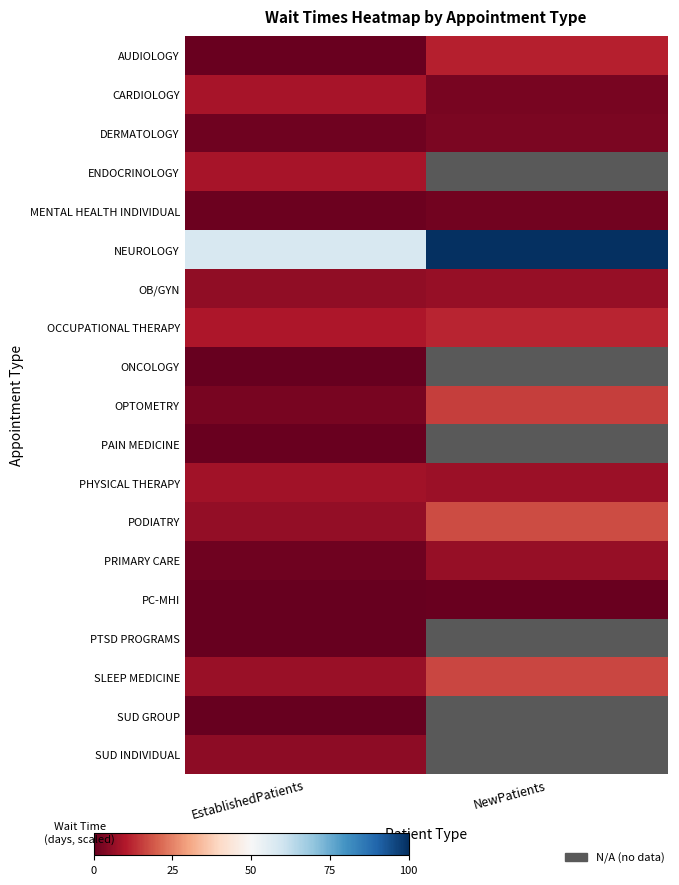

Is the value of CARDIOLOGY at NewPatients greater than the value of PAIN MEDICINE at EstablishedPatients?

Yes